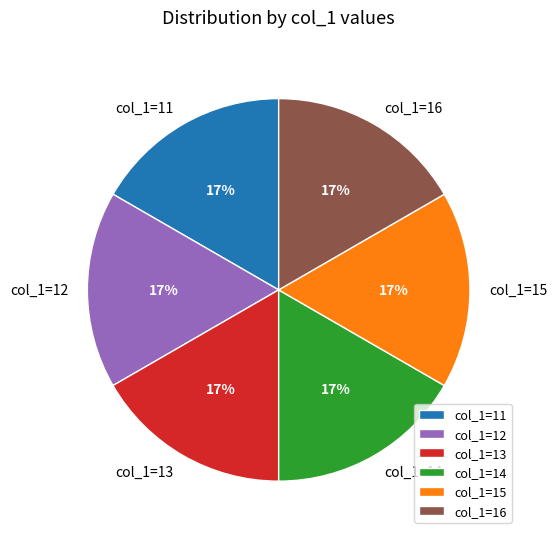

How many segments does this pie chart have?

6